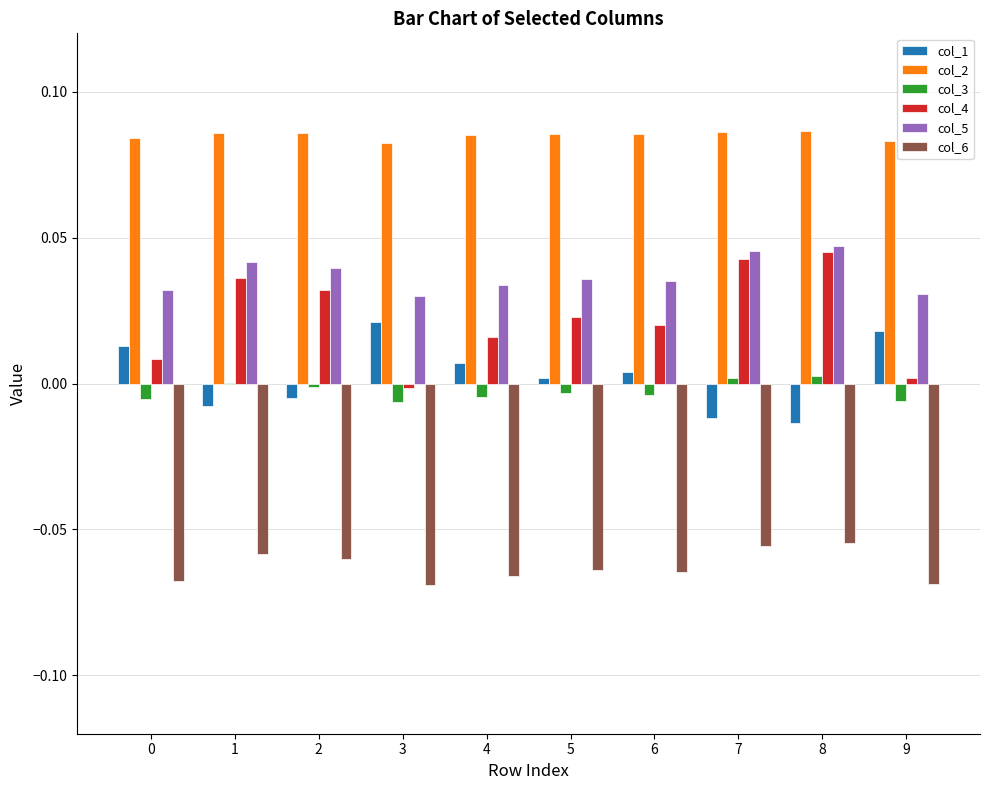

Which series has the largest total across all categories?

col_2